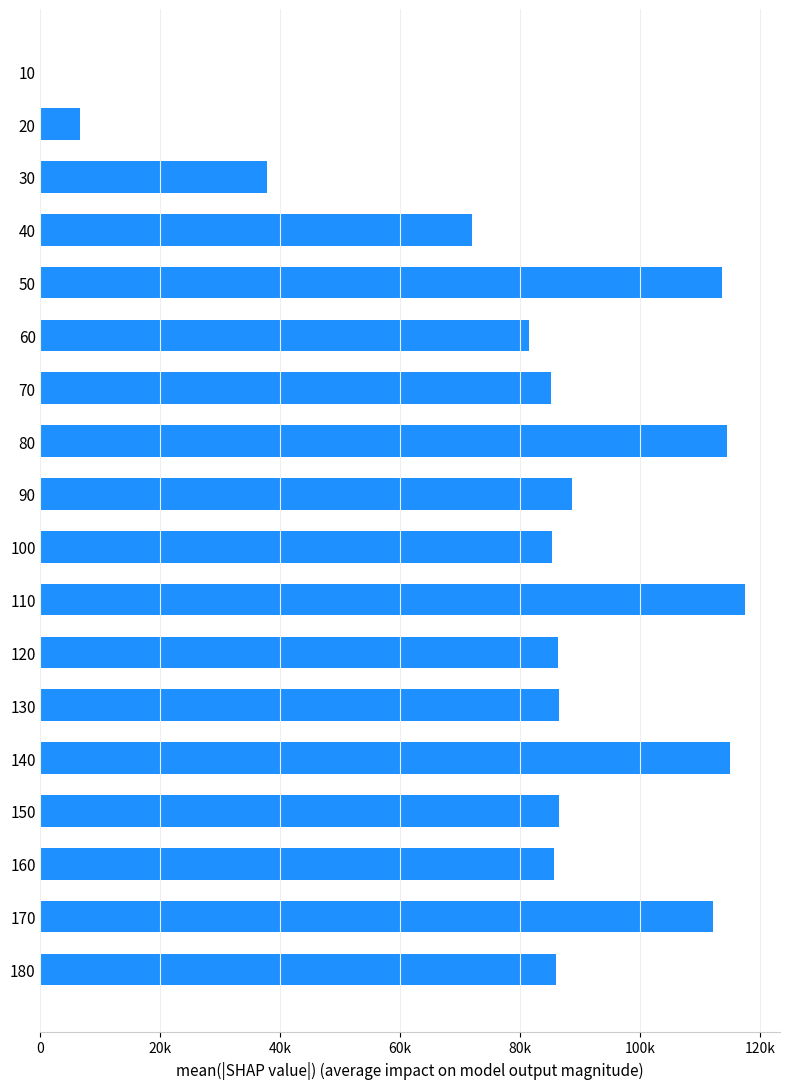

Are the bars horizontal?

Yes